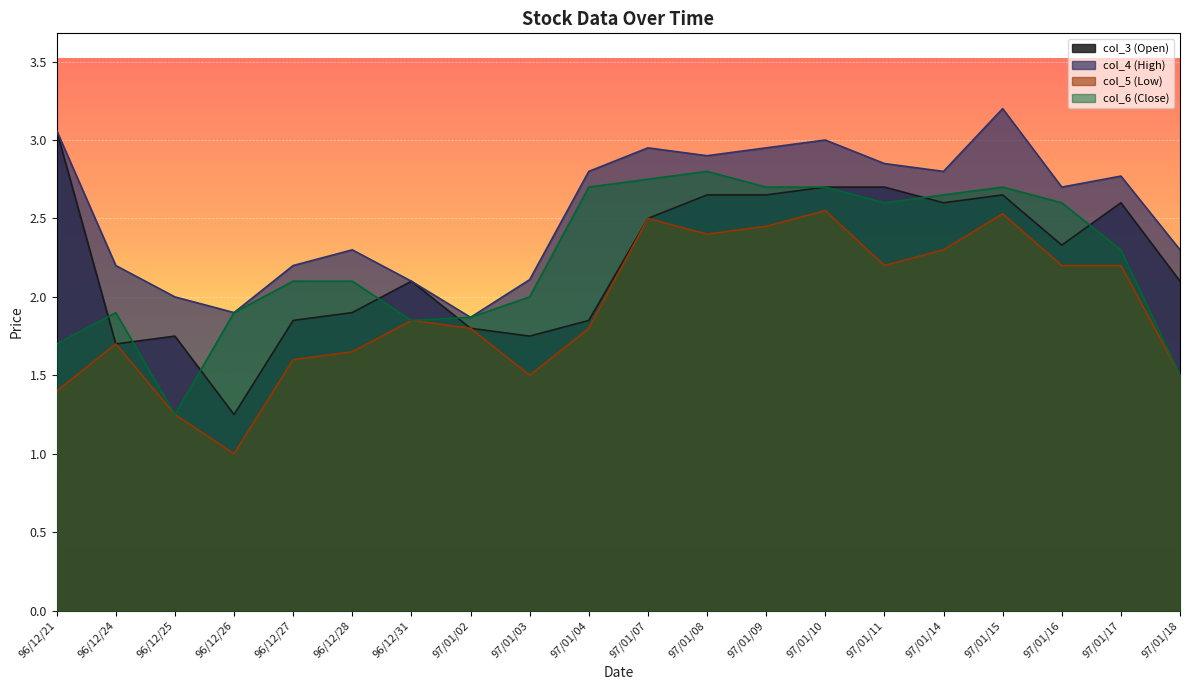

At which label does col_4 first exceed 2?

96/12/21